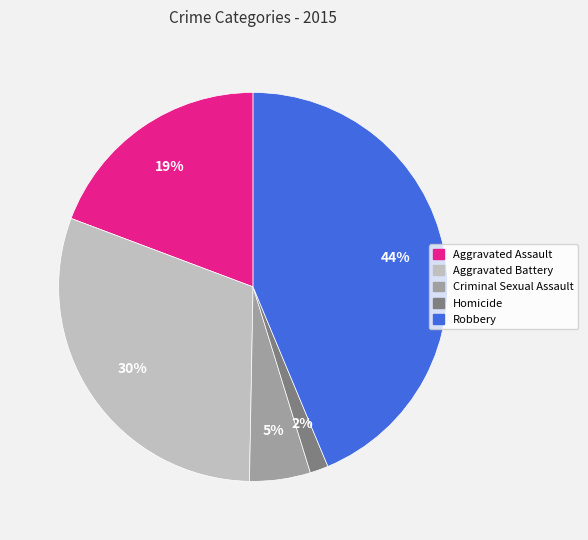

True or false: Robbery accounts for 51% of the total.

False